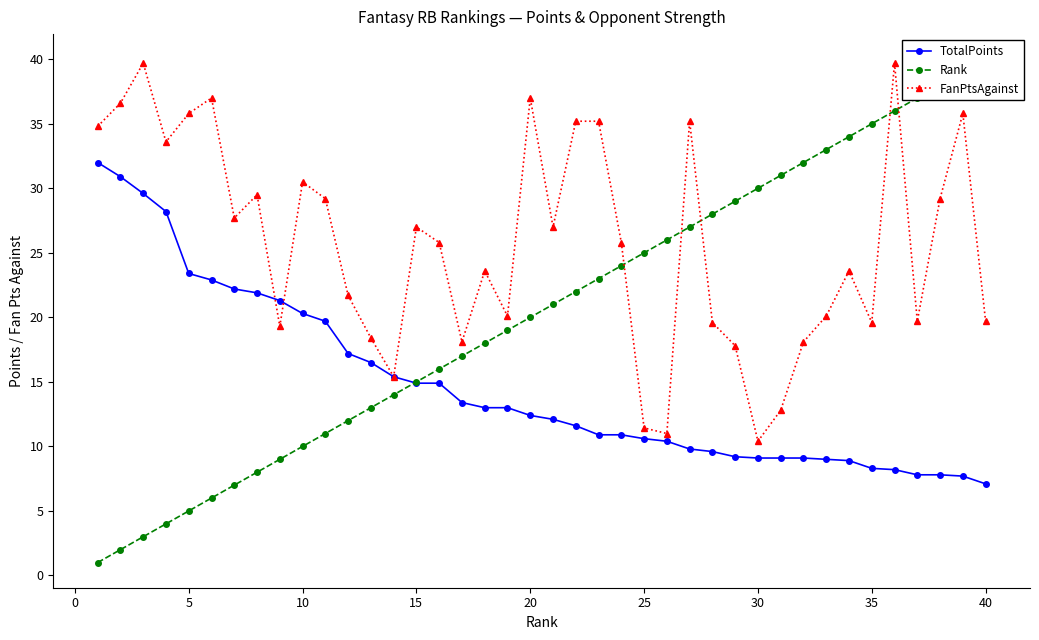

The TotalPoints series shows 10.4 at 5. True or false?

False